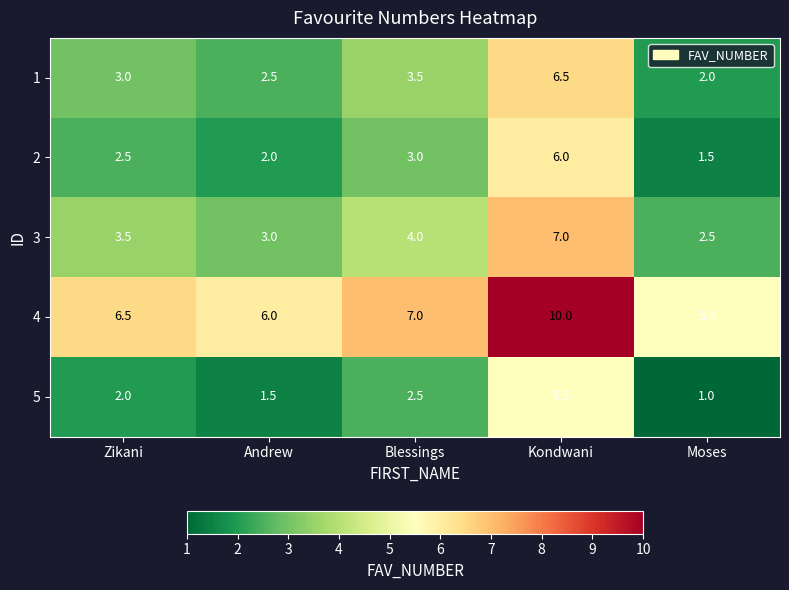

Which category has the lowest value in the 3 series?

Moses